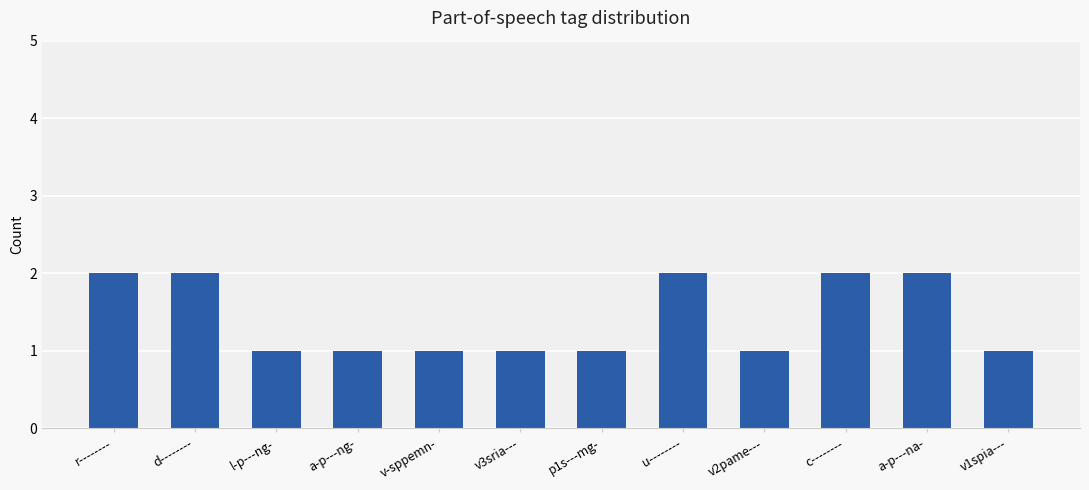

Reading right to left, list all the values displayed in this chart.

v1spia---=1	a-p---na-=2	c--------=2	v2pame---=1	u--------=2	p1s---mg-=1	v3sria---=1	v-sppemn-=1	a-p---ng-=1	l-p---ng-=1	d--------=2	r--------=2